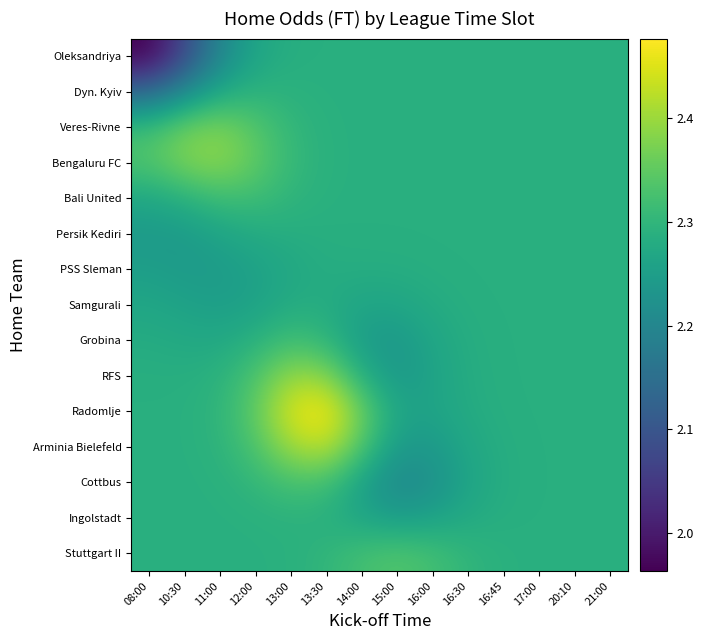

Reading right to left, what are all the values shown in this chart?

row_0: 21:00=2.3	20:10=2.3	17:00=2.3	16:45=2.3	16:30=2.3	16:00=2.3	15:00=2.3	14:00=2.3	13:30=2.3	13:00=2.3	12:00=2.3	11:00=2.2	10:30=2.1	08:00=2.0
row_1: 21:00=2.3	20:10=2.3	17:00=2.3	16:45=2.3	16:30=2.3	16:00=2.3	15:00=2.3	14:00=2.3	13:30=2.3	13:00=2.3	12:00=2.3	11:00=2.3	10:30=2.2	08:00=2.1
row_2: 21:00=2.3	20:10=2.3	17:00=2.3	16:45=2.3	16:30=2.3	16:00=2.3	15:00=2.3	14:00=2.3	13:30=2.3	13:00=2.3	12:00=2.3	11:00=2.4	10:30=2.4	08:00=2.3
row_3: 21:00=2.3	20:10=2.3	17:00=2.3	16:45=2.3	16:30=2.3	16:00=2.3	15:00=2.3	14:00=2.3	13:30=2.3	13:00=2.3	12:00=2.4	11:00=2.4	10:30=2.4	08:00=2.3
row_4: 21:00=2.3	20:10=2.3	17:00=2.3	16:45=2.3	16:30=2.3	16:00=2.3	15:00=2.3	14:00=2.3	13:30=2.3	13:00=2.3	12:00=2.3	11:00=2.3	10:30=2.3	08:00=2.3
row_5: 21:00=2.3	20:10=2.3	17:00=2.3	16:45=2.3	16:30=2.3	16:00=2.3	15:00=2.3	14:00=2.3	13:30=2.3	13:00=2.3	12:00=2.3	11:00=2.3	10:30=2.2	08:00=2.2
row_6: 21:00=2.3	20:10=2.3	17:00=2.3	16:45=2.3	16:30=2.3	16:00=2.3	15:00=2.3	14:00=2.3	13:30=2.3	13:00=2.3	12:00=2.3	11:00=2.2	10:30=2.2	08:00=2.3
row_7: 21:00=2.3	20:10=2.3	17:00=2.3	16:45=2.3	16:30=2.3	16:00=2.3	15:00=2.3	14:00=2.3	13:30=2.3	13:00=2.3	12:00=2.3	11:00=2.3	10:30=2.3	08:00=2.3
row_8: 21:00=2.3	20:10=2.3	17:00=2.3	16:45=2.3	16:30=2.3	16:00=2.3	15:00=2.2	14:00=2.2	13:30=2.3	13:00=2.3	12:00=2.3	11:00=2.3	10:30=2.3	08:00=2.3
row_9: 21:00=2.3	20:10=2.3	17:00=2.3	16:45=2.3	16:30=2.3	16:00=2.3	15:00=2.2	14:00=2.3	13:30=2.4	13:00=2.4	12:00=2.3	11:00=2.3	10:30=2.3	08:00=2.3
row_10: 21:00=2.3	20:10=2.3	17:00=2.3	16:45=2.3	16:30=2.3	16:00=2.3	15:00=2.3	14:00=2.4	13:30=2.5	13:00=2.4	12:00=2.3	11:00=2.3	10:30=2.3	08:00=2.3
row_11: 21:00=2.3	20:10=2.3	17:00=2.3	16:45=2.3	16:30=2.3	16:00=2.2	15:00=2.2	14:00=2.3	13:30=2.4	13:00=2.4	12:00=2.3	11:00=2.3	10:30=2.3	08:00=2.3
row_12: 21:00=2.3	20:10=2.3	17:00=2.3	16:45=2.3	16:30=2.3	16:00=2.2	15:00=2.2	14:00=2.3	13:30=2.3	13:00=2.3	12:00=2.3	11:00=2.3	10:30=2.3	08:00=2.3
row_13: 21:00=2.3	20:10=2.3	17:00=2.3	16:45=2.3	16:30=2.3	16:00=2.3	15:00=2.2	14:00=2.3	13:30=2.3	13:00=2.3	12:00=2.3	11:00=2.3	10:30=2.3	08:00=2.3
row_14: 21:00=2.3	20:10=2.3	17:00=2.3	16:45=2.3	16:30=2.3	16:00=2.3	15:00=2.3	14:00=2.3	13:30=2.3	13:00=2.3	12:00=2.3	11:00=2.3	10:30=2.3	08:00=2.3